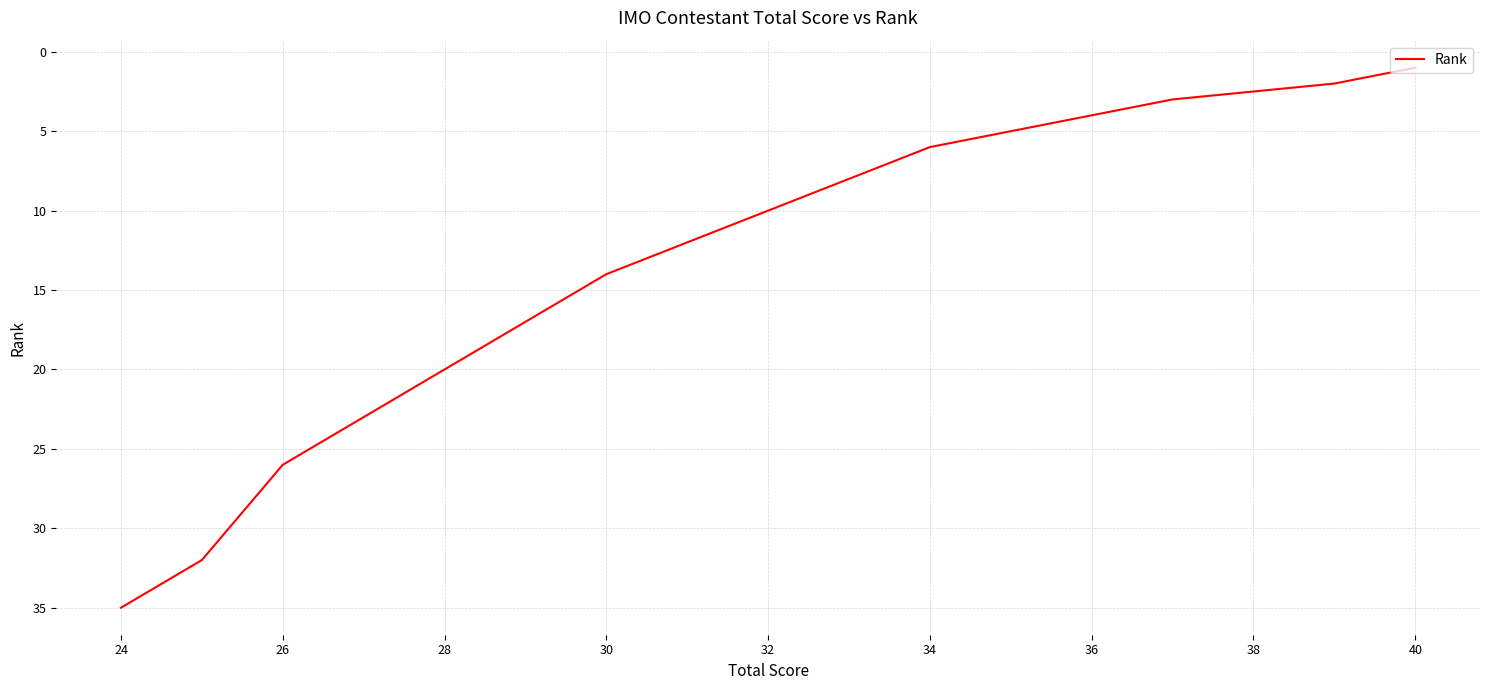

What is the difference between the maximum and minimum values?

34